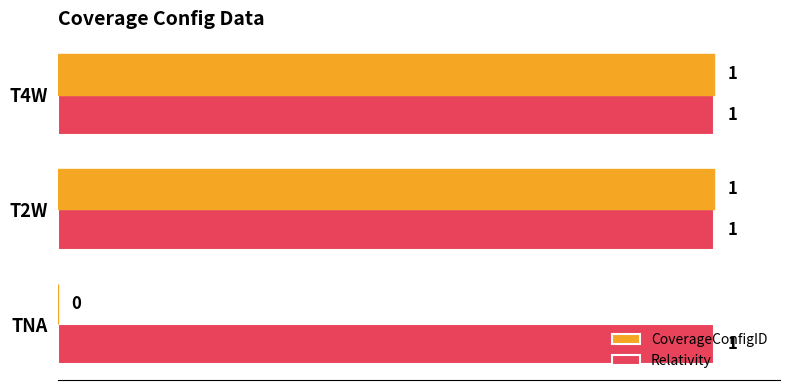

Count the CoverageConfigID values in the range 0 to 1.

3